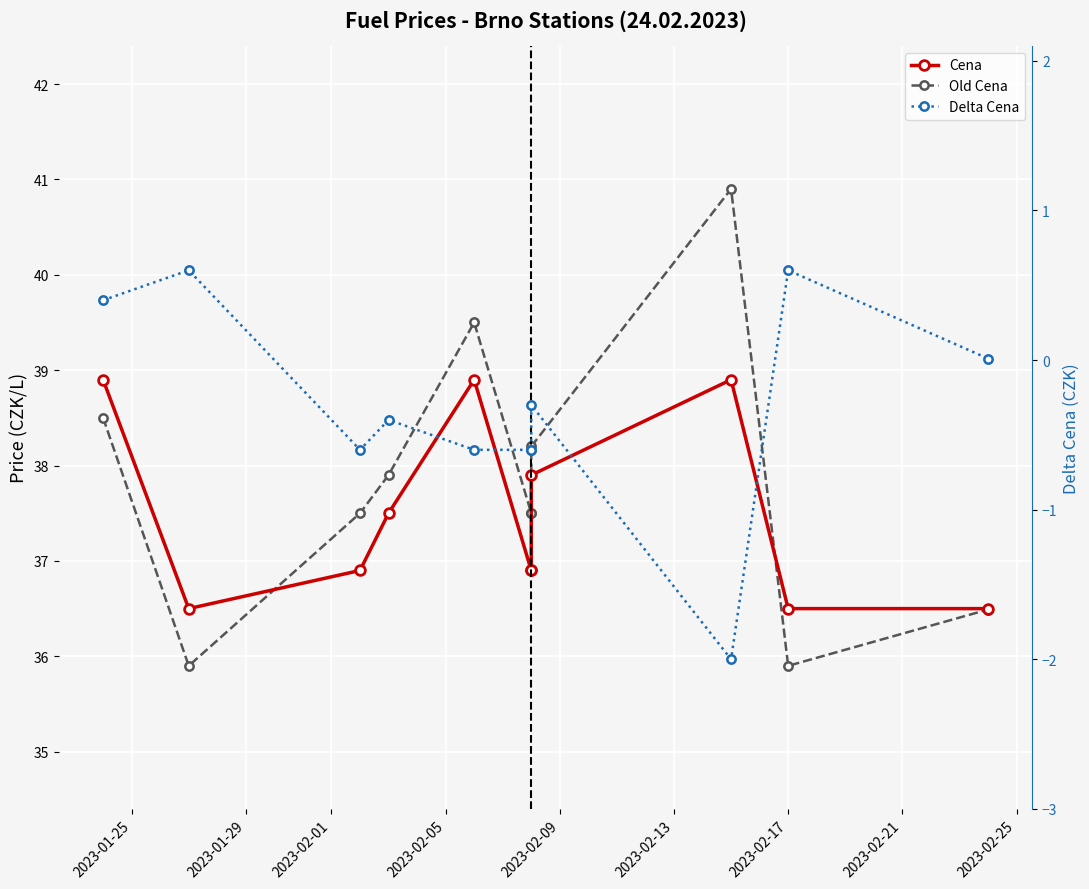

Which has a higher value, 2023-02-21 or 2023-02-25?

2023-02-25